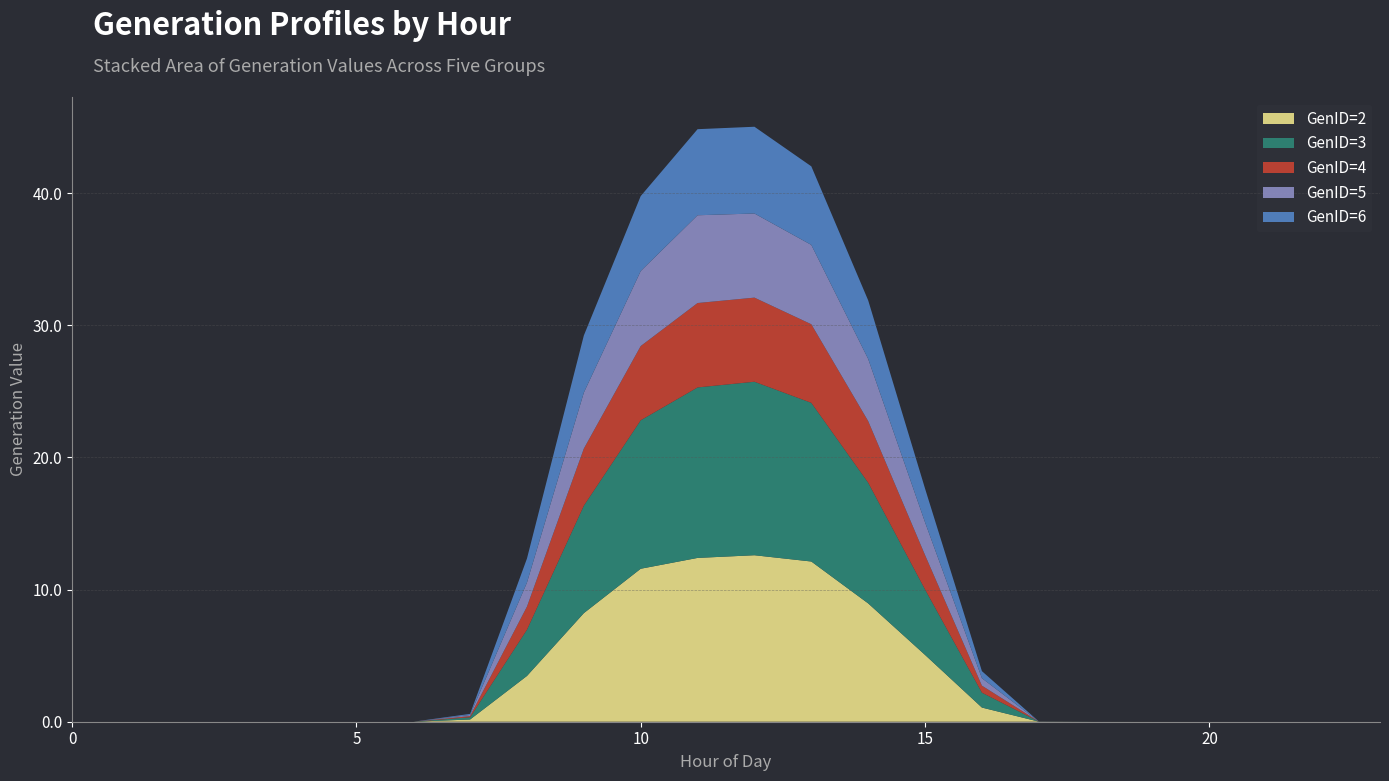

Reading left to right, list all the values displayed in this chart.

GenID=2: 0.0	0.0	0.0	0.0	0.0	0.0	0.0	0.2	3.5	8.2	11.6	12.4	12.6	12.1	9.0	5.1	1.1	0.0	0.0	0.0	0.0	0.0	0.0	0.0
GenID=3: 0.0	0.0	0.0	0.0	0.0	0.0	0.0	0.2	3.5	8.1	11.2	12.9	13.1	12.0	9.1	5.0	1.1	0.0	0.0	0.0	0.0	0.0	0.0	0.0
GenID=4: 0.0	0.0	0.0	0.0	0.0	0.0	0.0	0.1	1.7	4.3	5.6	6.4	6.4	5.9	4.7	2.6	0.5	0.0	0.0	0.0	0.0	0.0	0.0	0.0
GenID=5: 0.0	0.0	0.0	0.0	0.0	0.0	0.0	0.1	1.8	4.2	5.7	6.6	6.4	6.0	4.7	2.5	0.6	0.0	0.0	0.0	0.0	0.0	0.0	0.0
GenID=6: 0.0	0.0	0.0	0.0	0.0	0.0	0.0	0.1	1.8	4.3	5.7	6.5	6.6	5.9	4.4	2.6	0.5	0.0	0.0	0.0	0.0	0.0	0.0	0.0